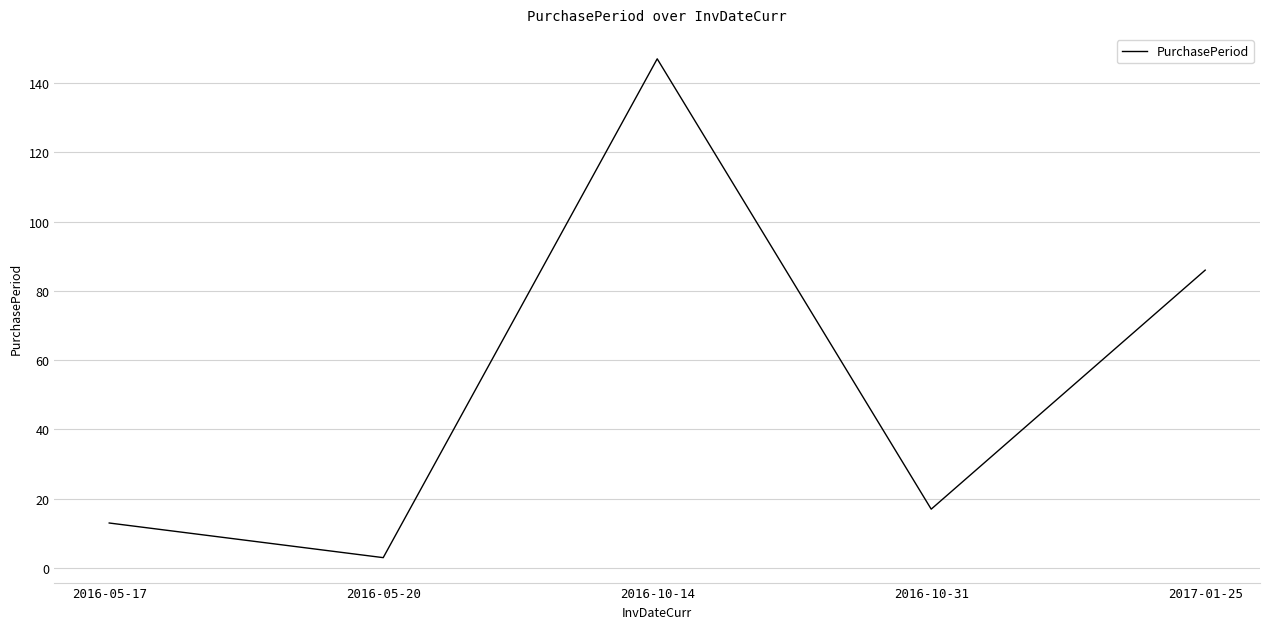

What is the difference between the maximum and minimum values?

144